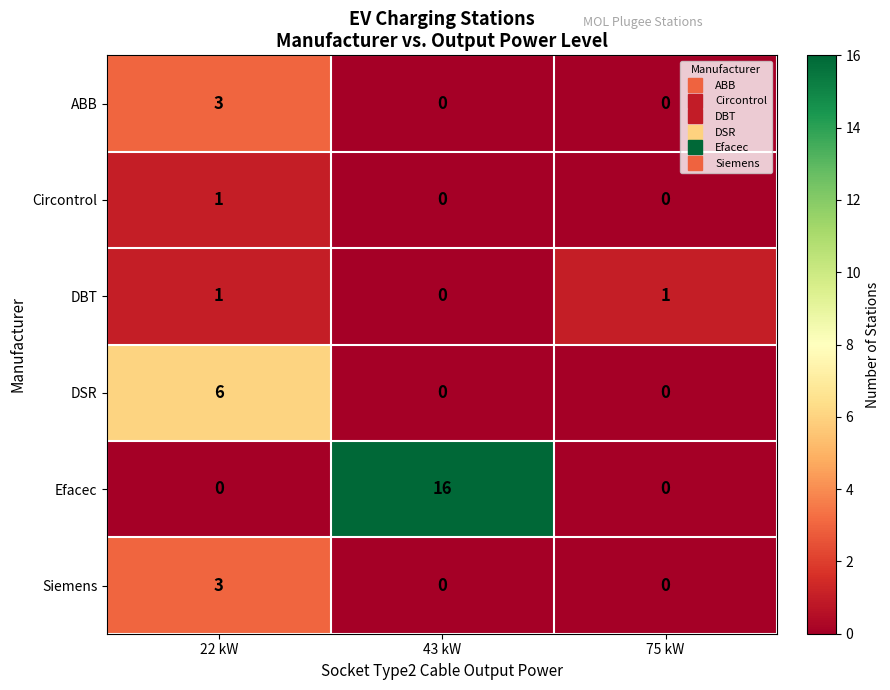

What is the sum of all Siemens values?

3